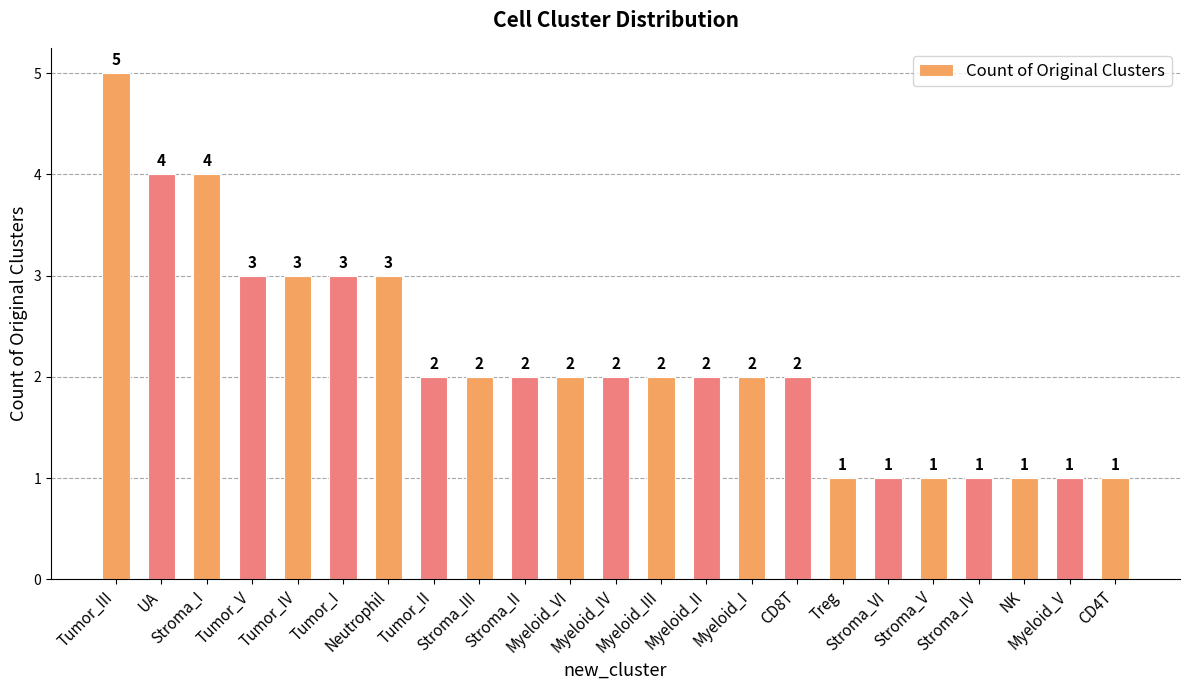

At which label does the data first exceed 2?

Tumor_III